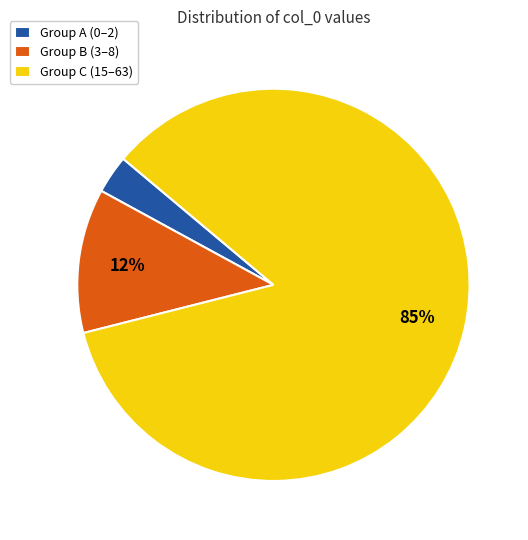

How many segments does this pie chart have?

3